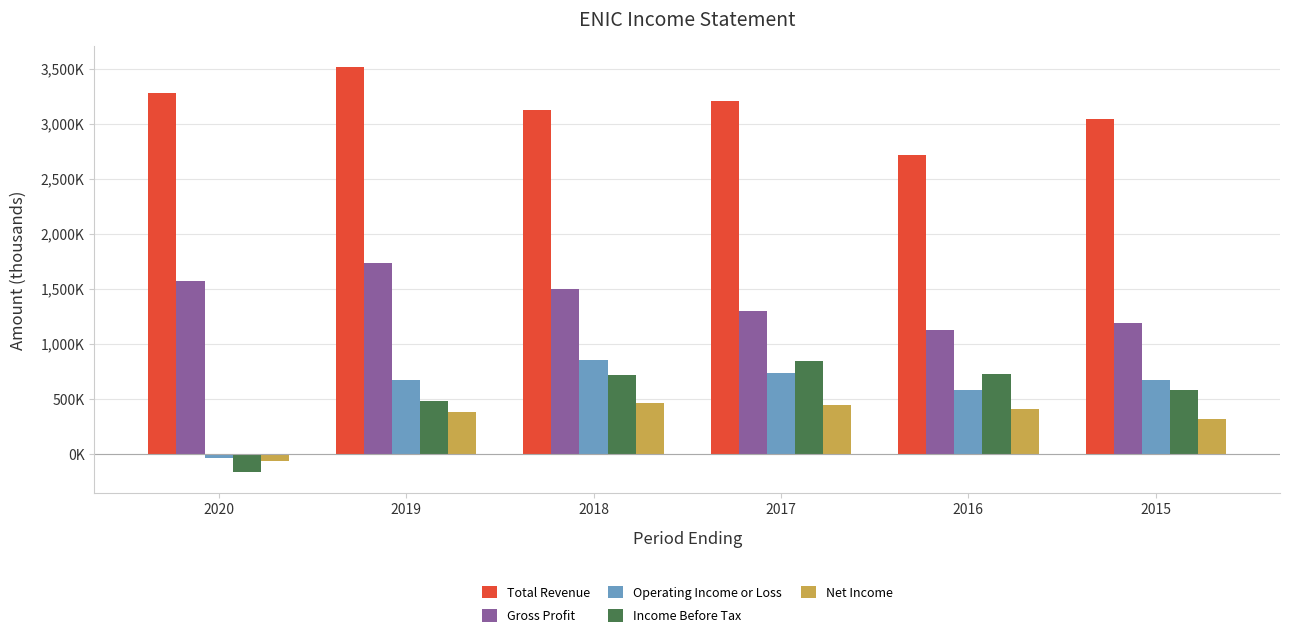

Does the chart contain any negative values?

Yes